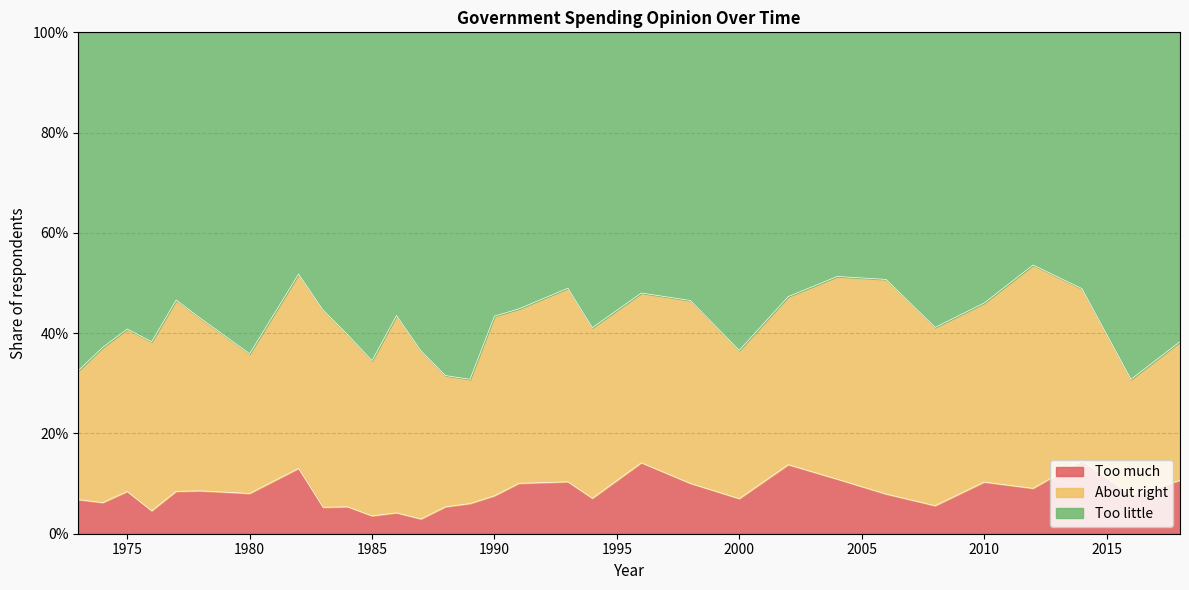

Does the chart have visible grid lines?

Yes